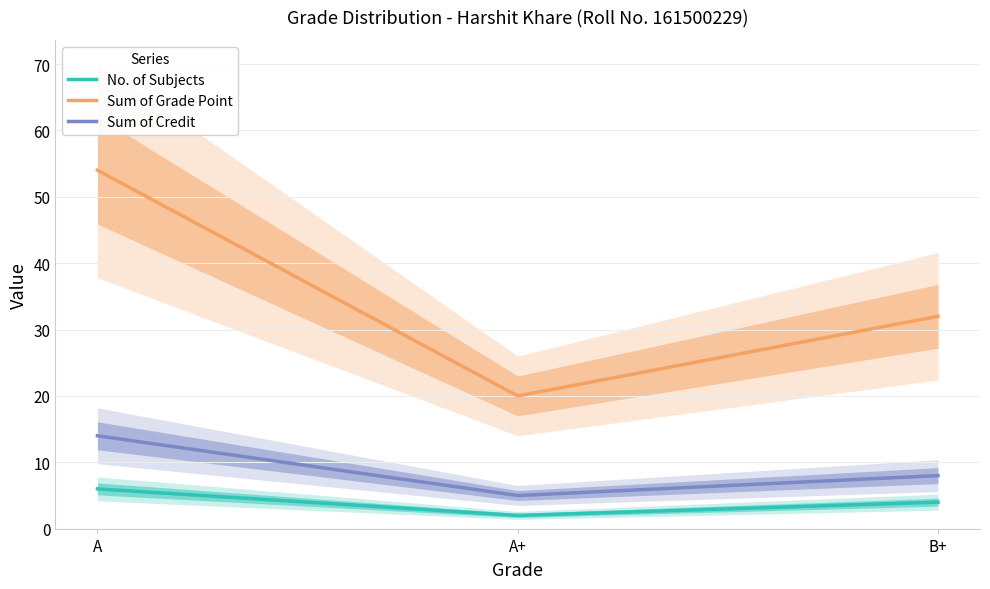

Rank the categories by Sum of Credit value from lowest to highest.

A+, B+, A